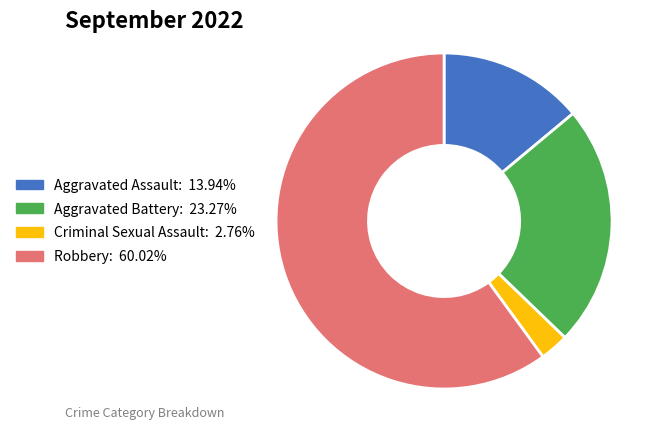

Is the sum of Robbery and Aggravated Assault greater than half?

Yes